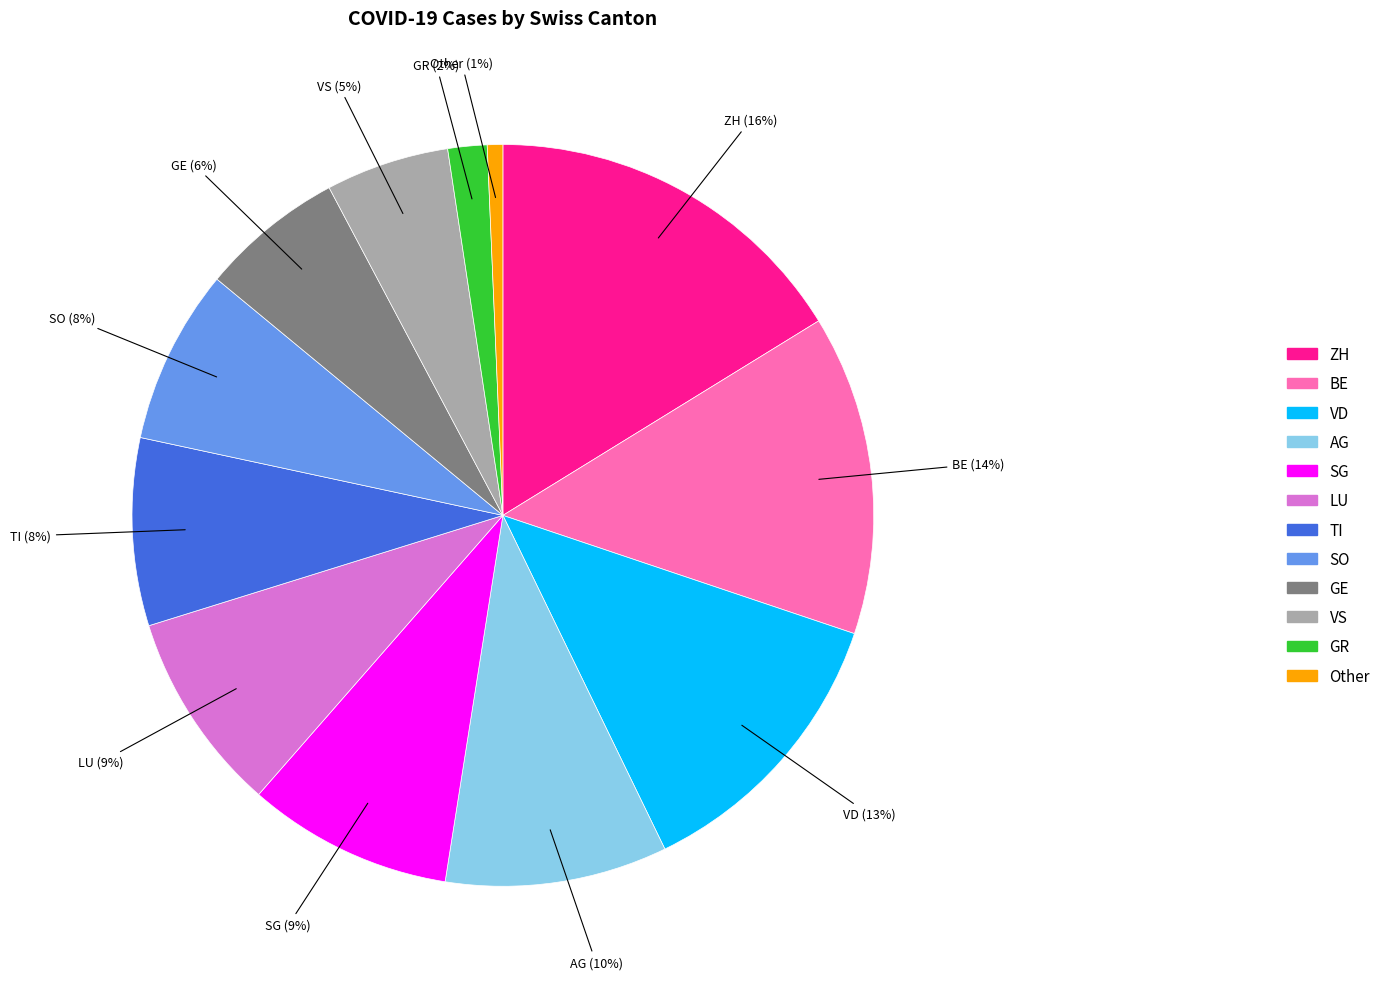

Does any single category account for the majority?

No